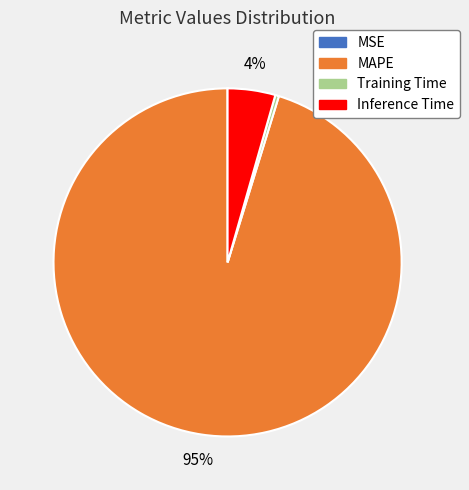

What is the majority slice?

MAPE